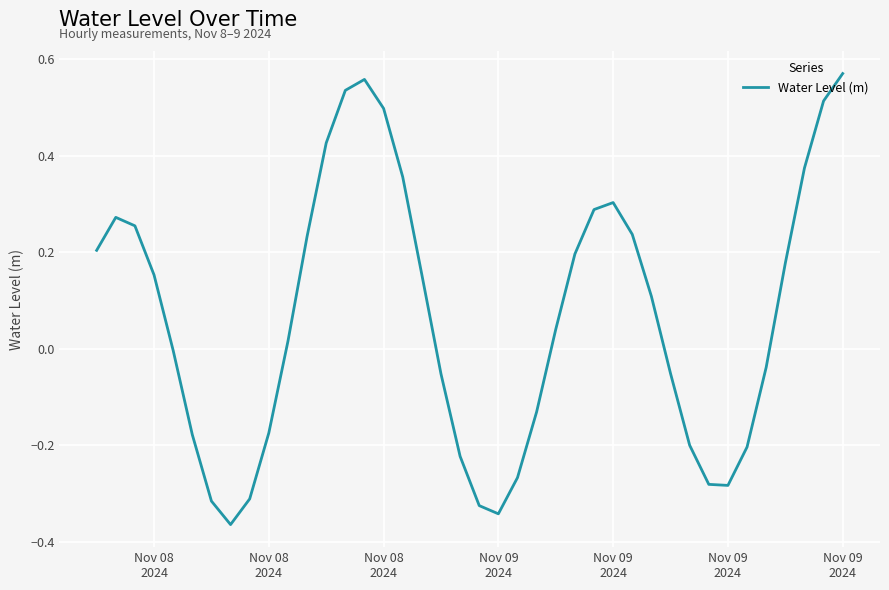

What is the difference between the maximum and minimum values?

0.9